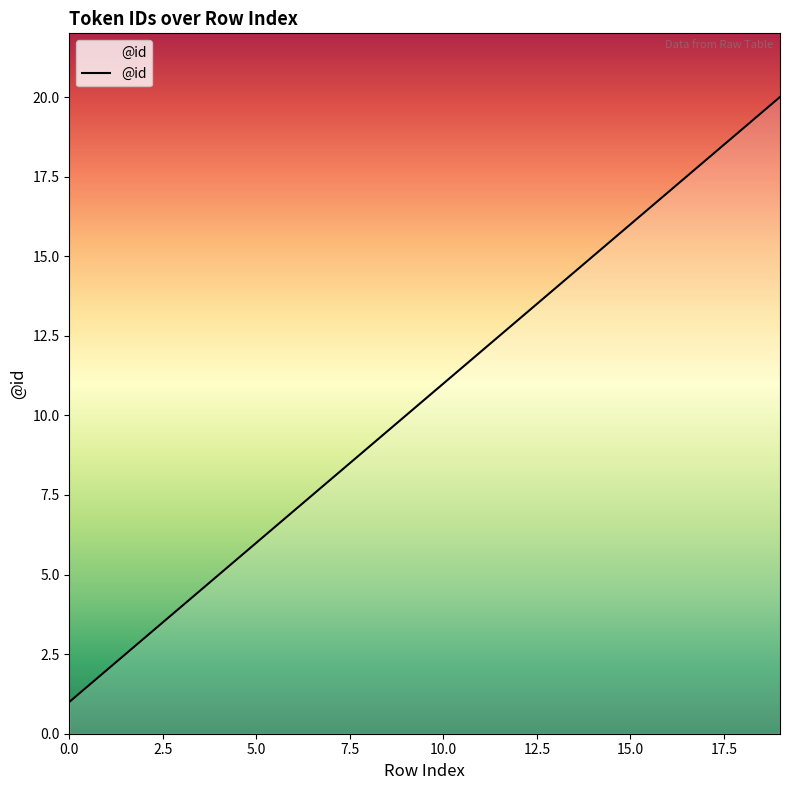

What is the maximum value shown in the chart?

20